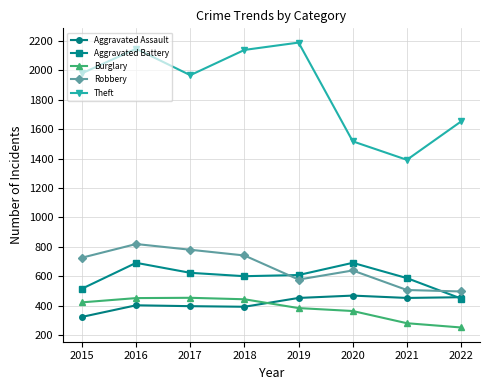

What is the sum of all Robbery values?

5284